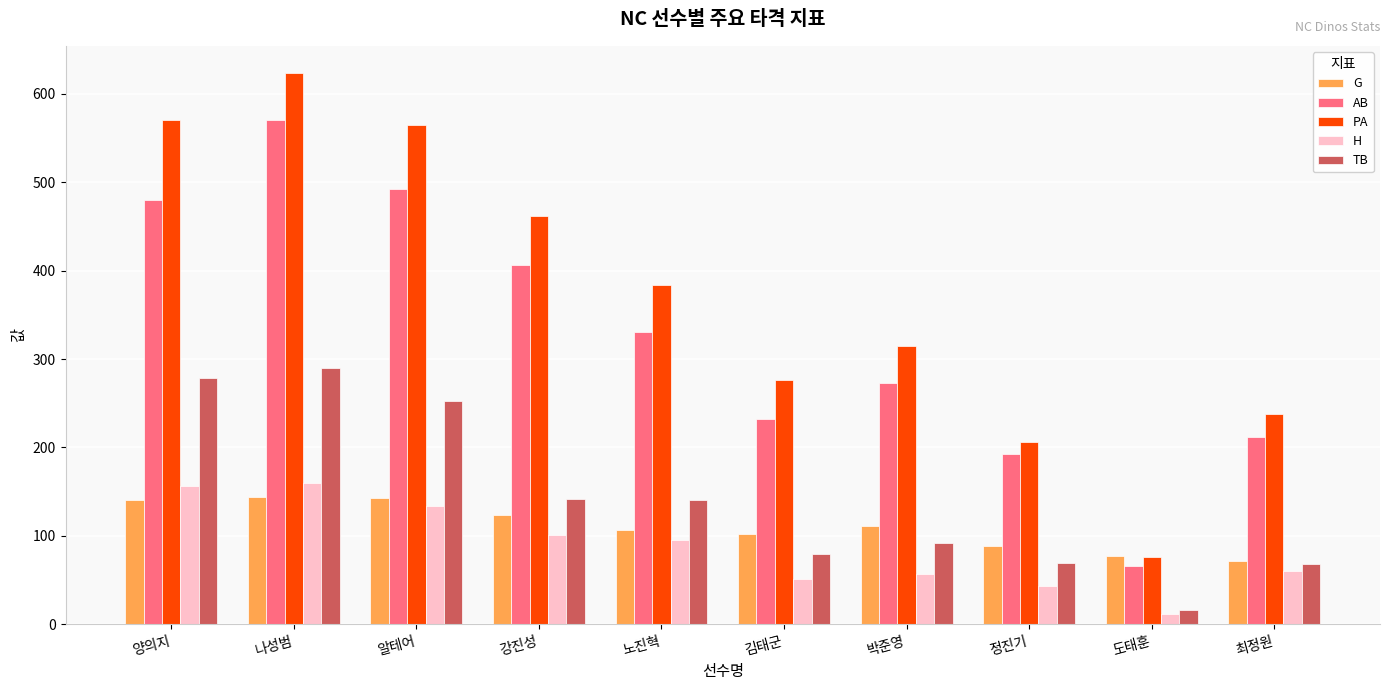

What is the sum of all PA values?

3715